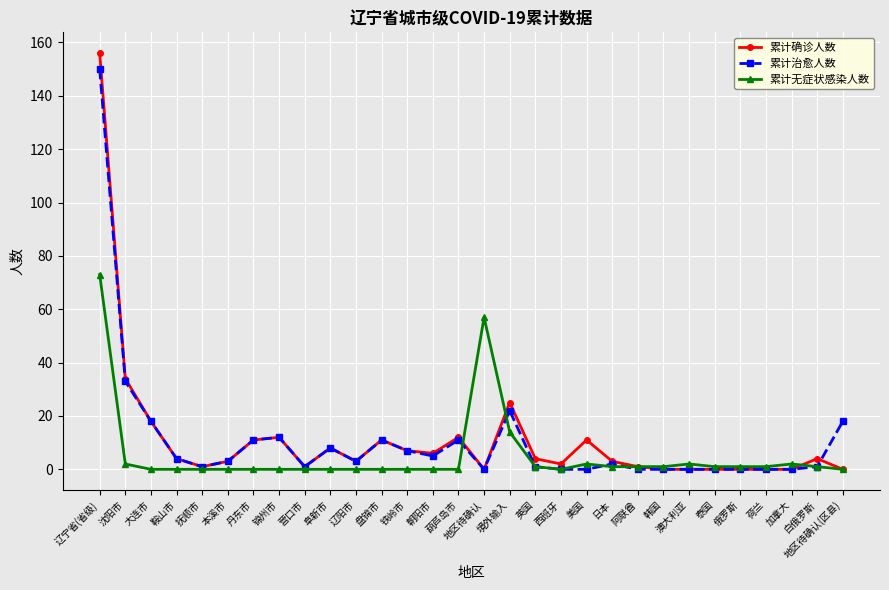

Which series has the largest range (max minus min)?

累计确诊人数